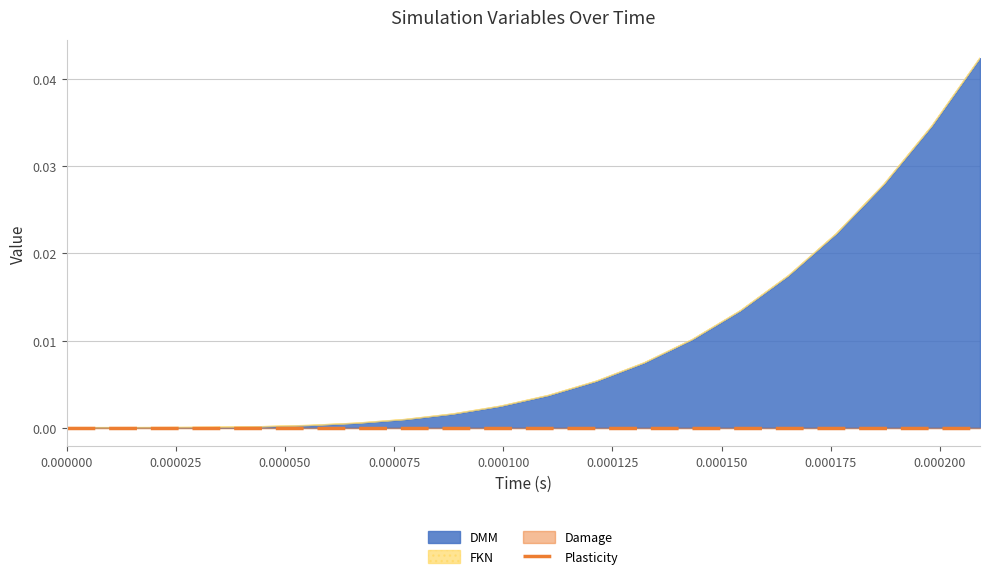

True or false: Plasticity and DMM cross at least once.

False